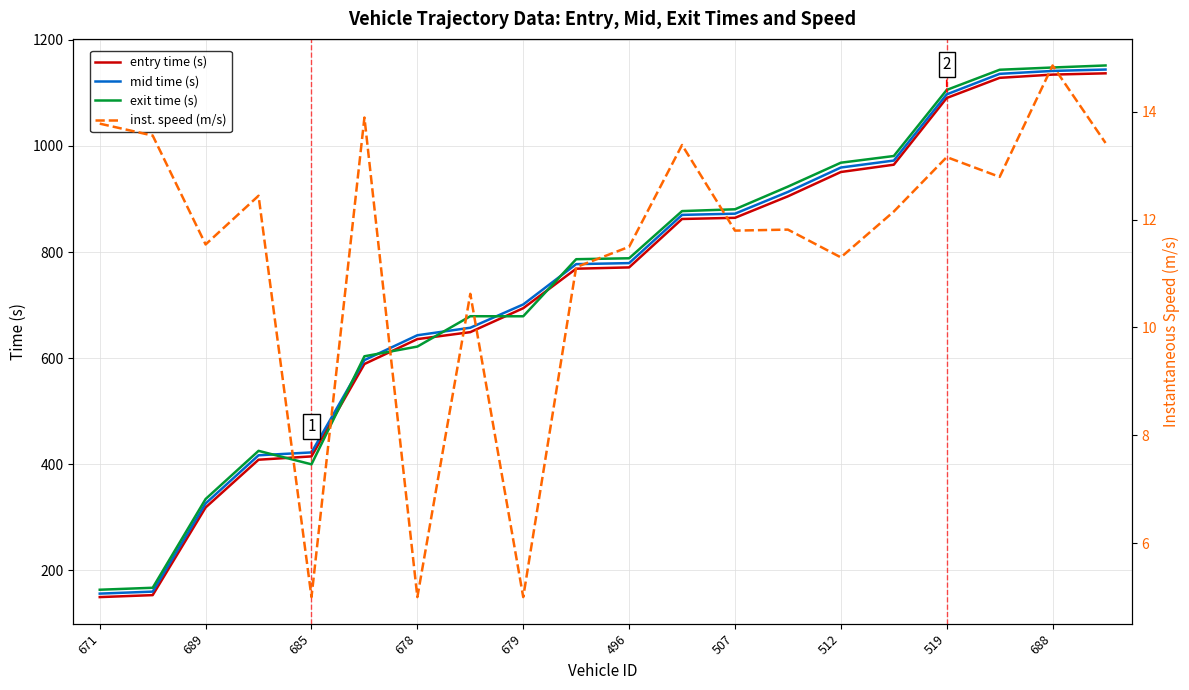

What is the lowest value of the exit time (s) series?

163.7